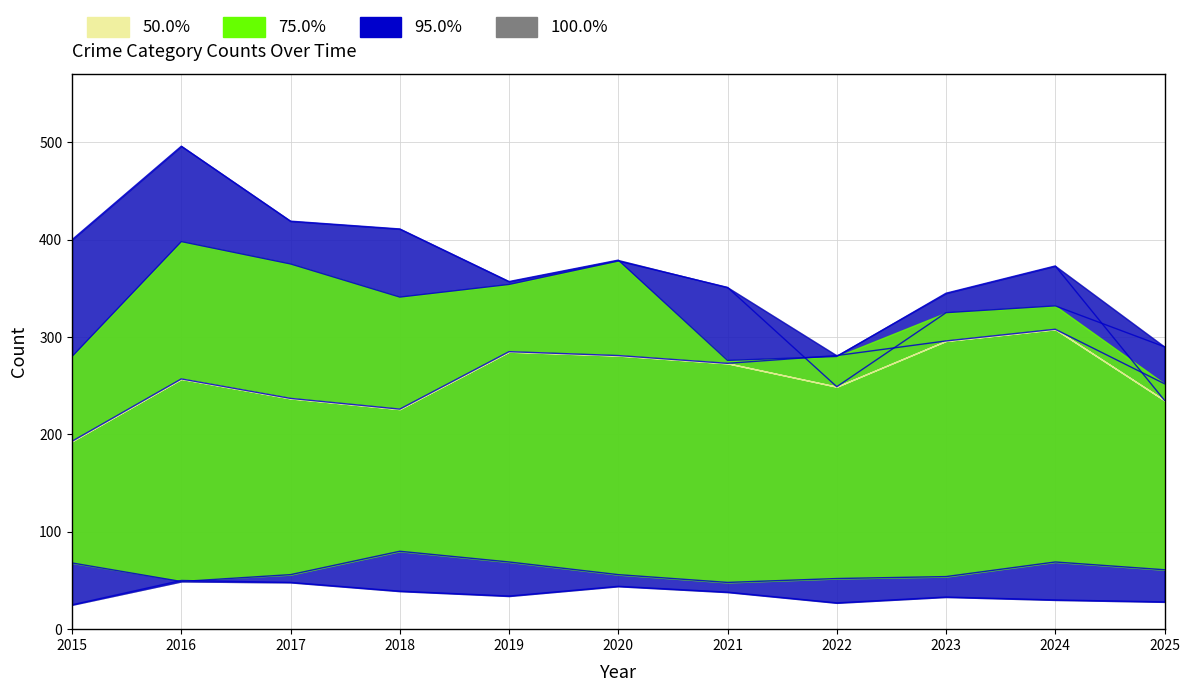

True or false: Aggravated Battery has more than 2 points higher than both neighbors.

True